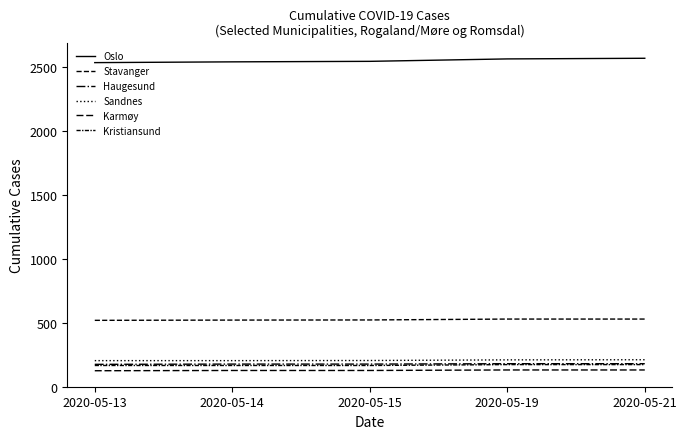

What is the total value across all series at 2020-05-15?

3741